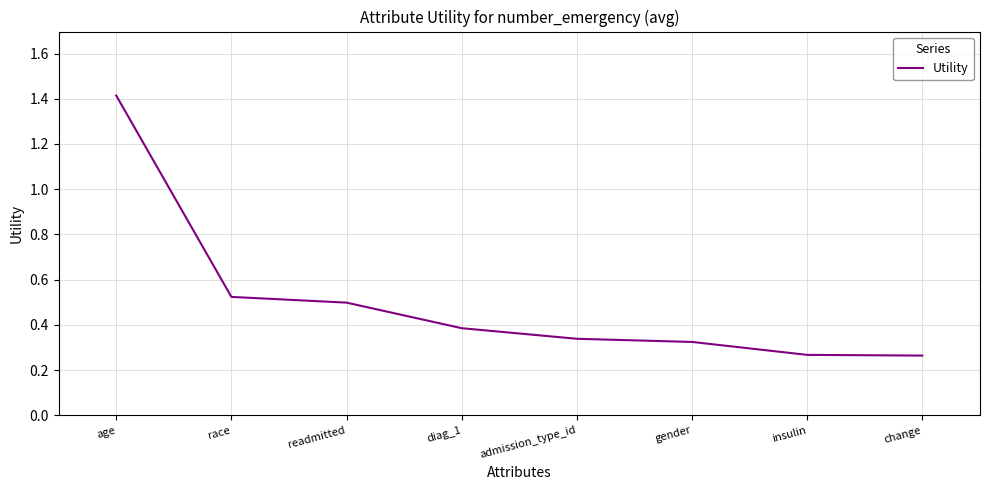

What is the maximum value shown in the chart?

1.4